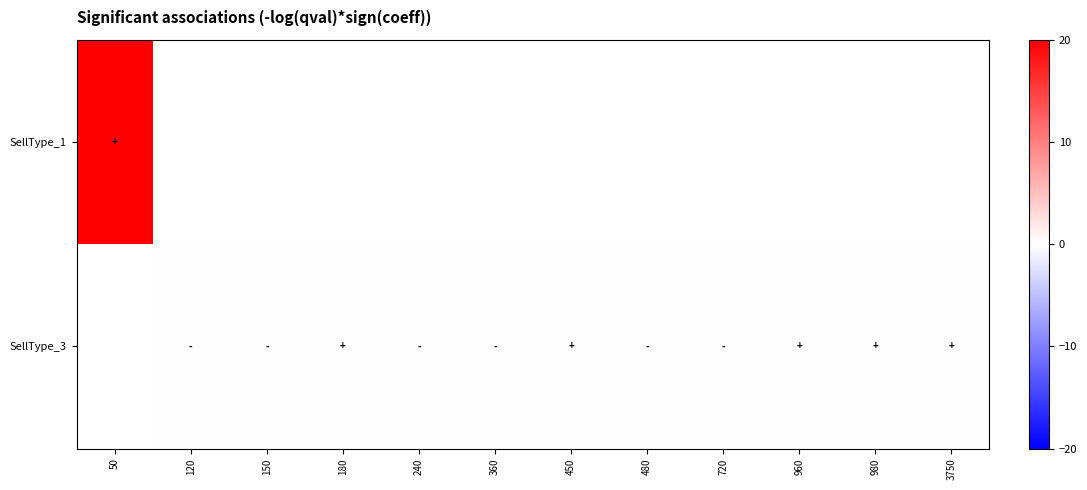

What is the maximum value for SellType_1?

499.9